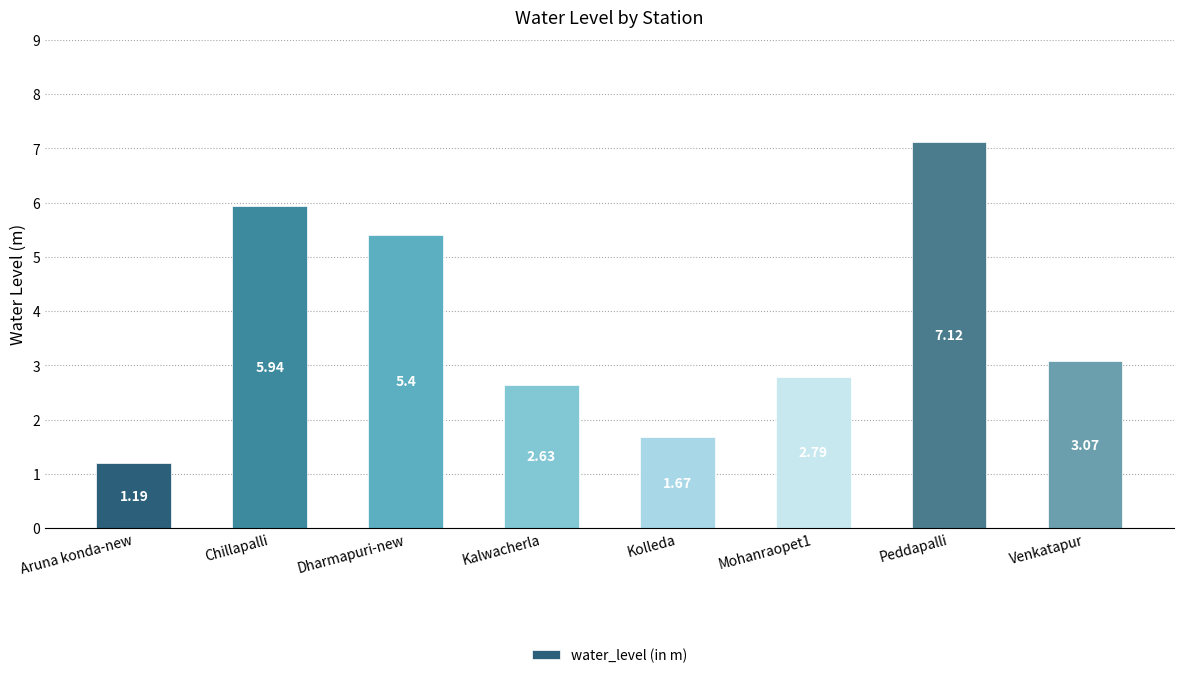

What is the label of the 4th bar from the left?

Kalwacherla